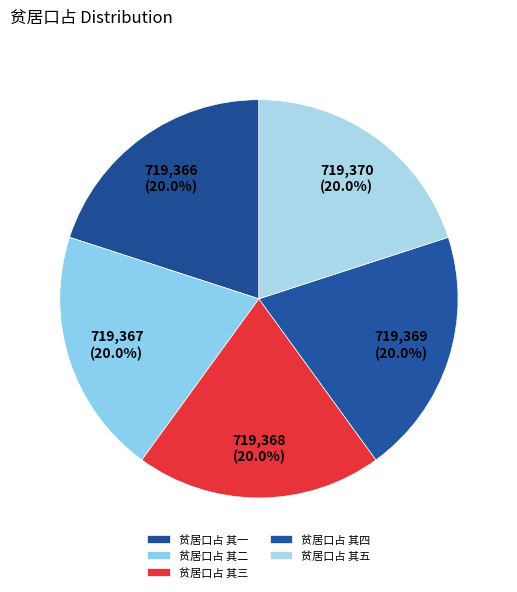

To the nearest percent, what is the combined percentage of 贫居口占 其四 and 贫居口占 其五?

40%